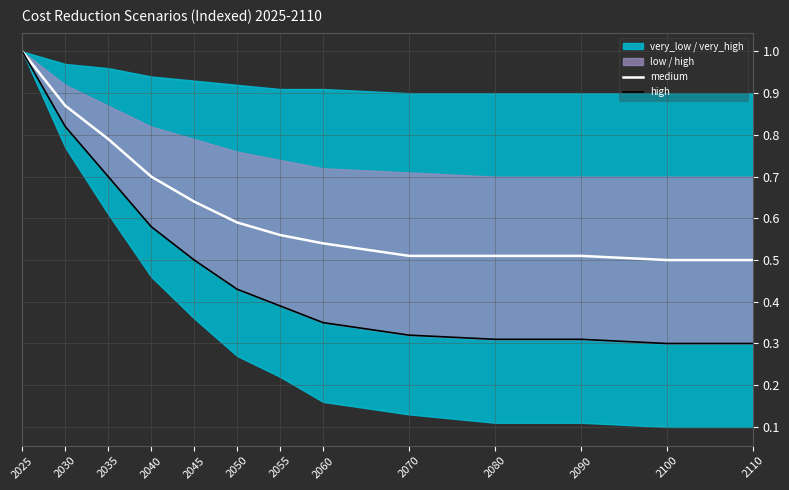

Which series changed the most between 2070 and 2100?

high